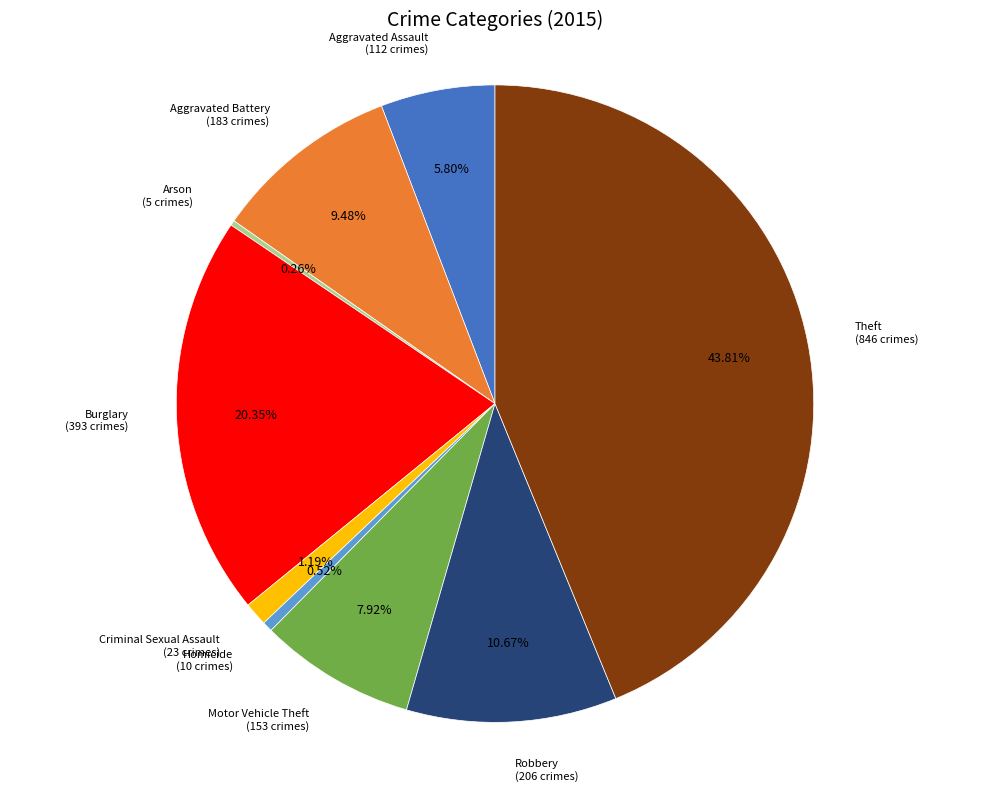

Is the sum of Motor Vehicle Theft and Aggravated Assault greater than half?

No